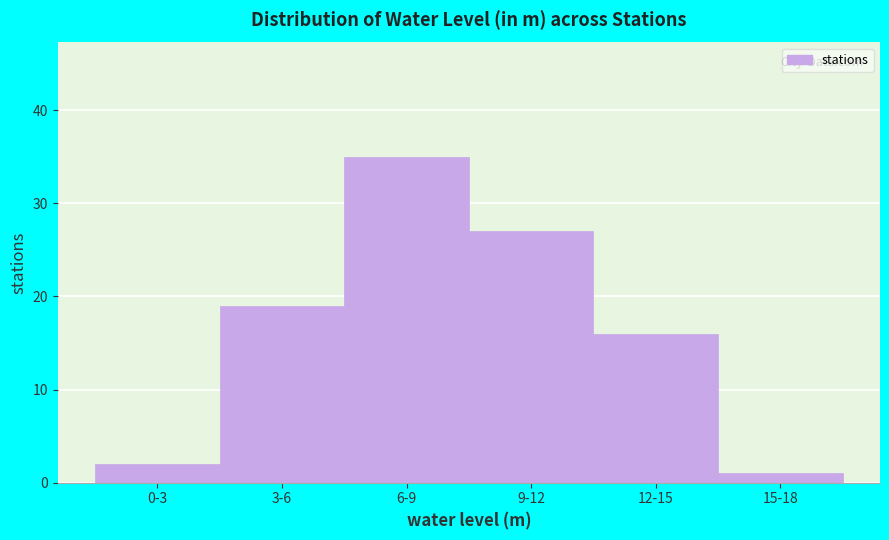

Reading right to left, extract all data points from this chart.

15-18=1	12-15=16	9-12=27	6-9=35	3-6=19	0-3=2